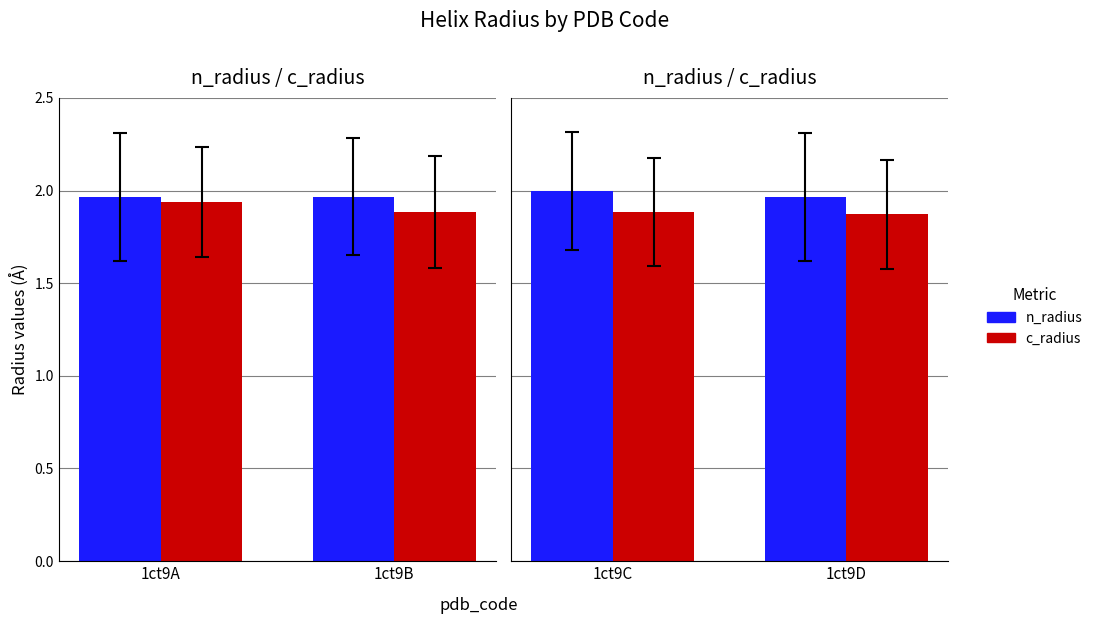

What is the spread (max minus min) of values at 1ct9D?

0.1